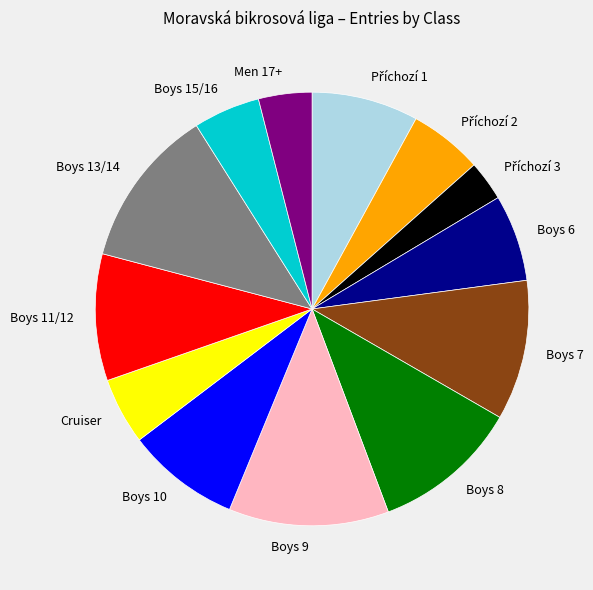

Approximately how many times larger is the value at Boys 8 compared to Boys 9?

0.9